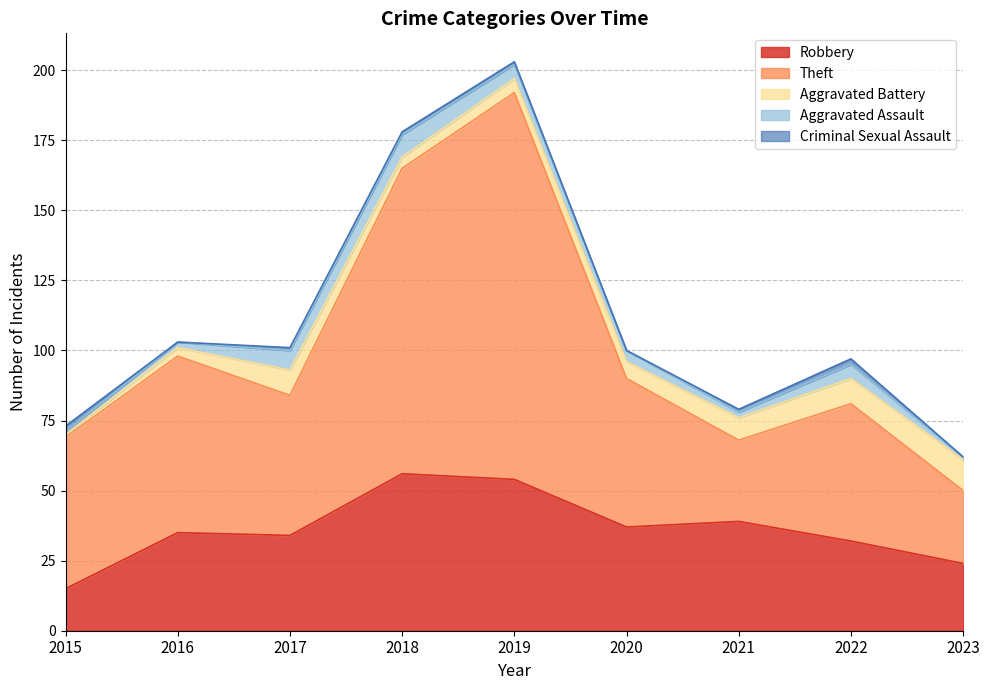

What is the highest value of the Theft series?

138